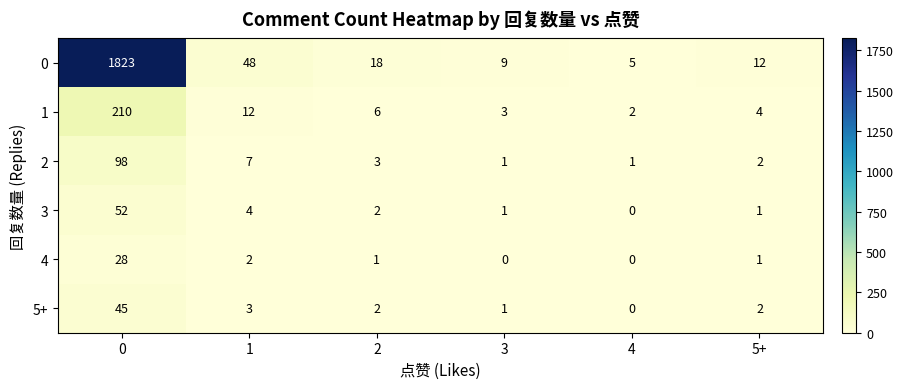

List the series in order of their peak value, lowest first.

4, 5+, 3, 2, 1, 0